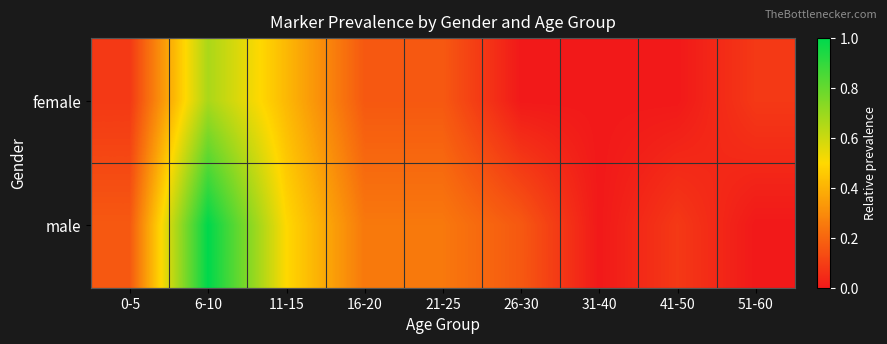

At how many categories does at least one series exceed 0?

8